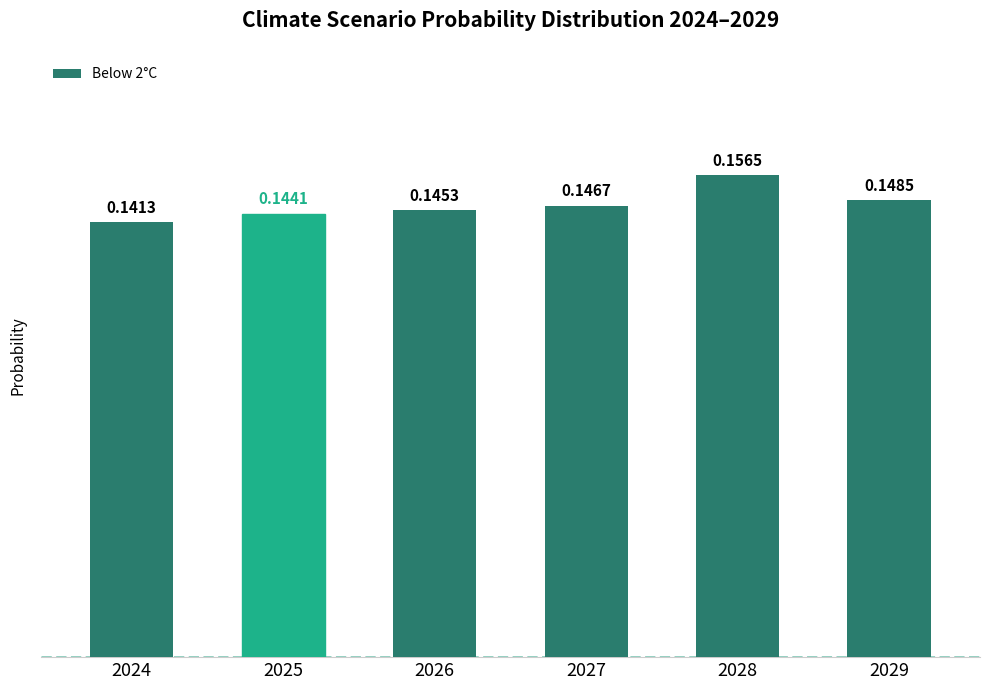

Rank the categories by value from lowest to highest.

2024, 2025, 2026, 2027, 2029, 2028